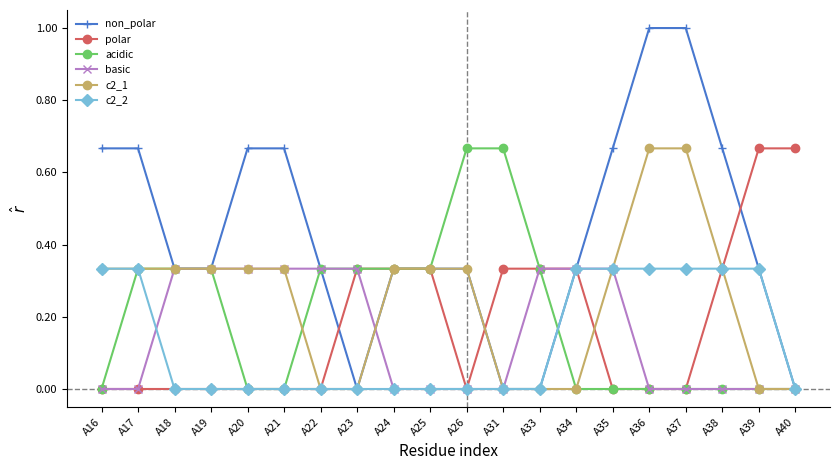

What is the total value across all series at A20?

1.3